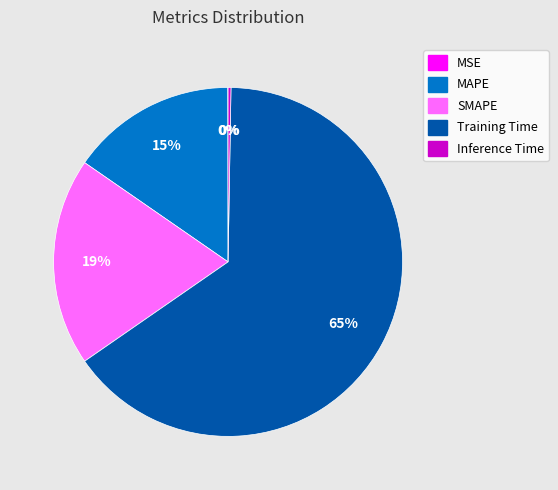

What is the largest slice in the pie chart?

Training Time